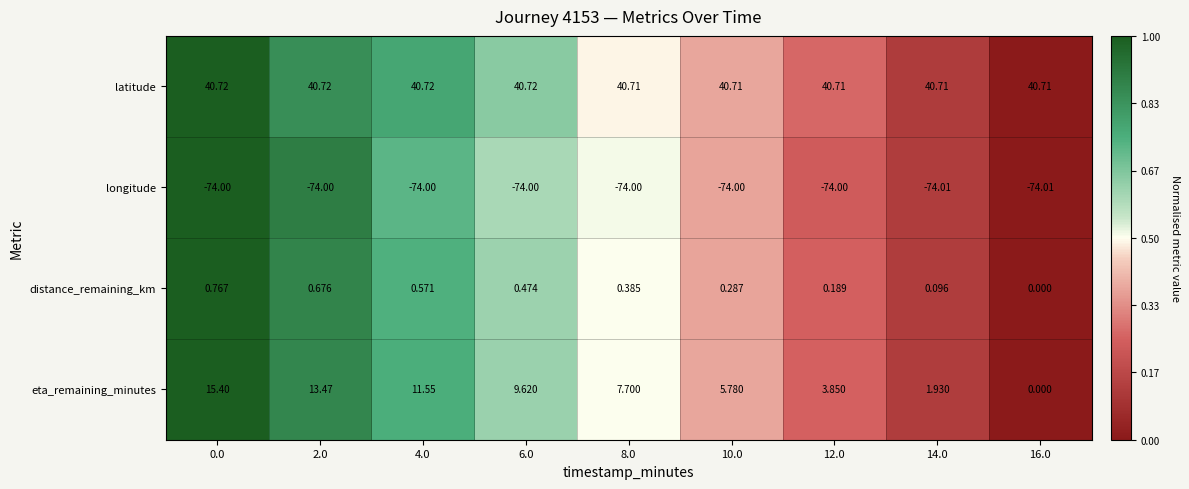

Rank the series at 8.0 from highest to lowest value.

latitude, eta_remaining_minutes, distance_remaining_km, longitude